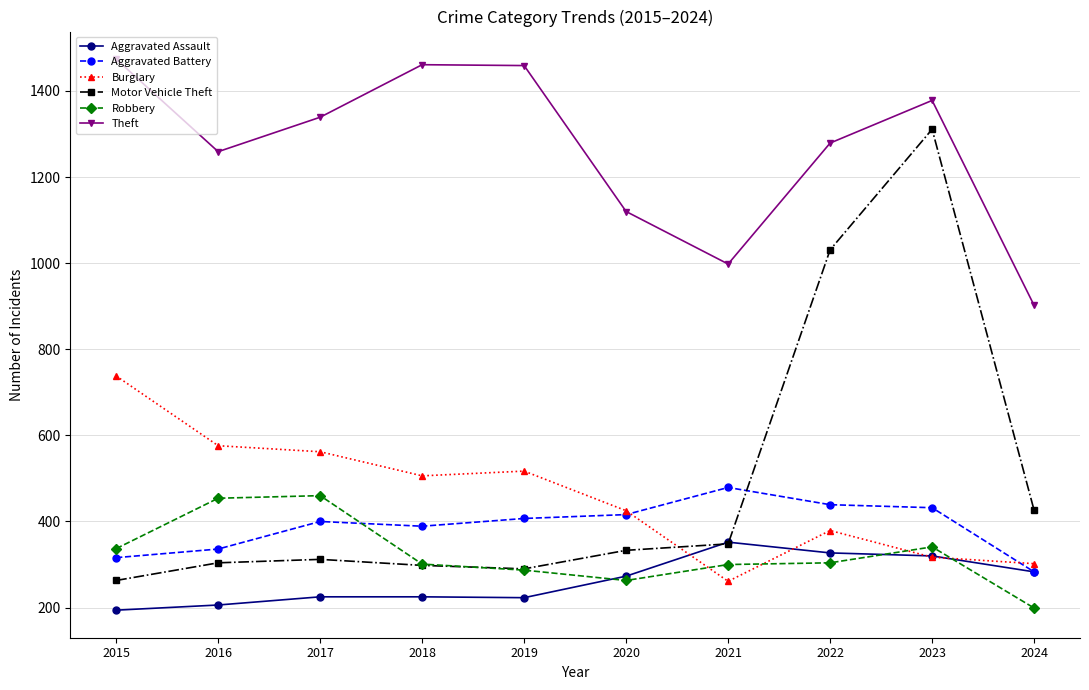

What is the average value of the Aggravated Assault series?

263